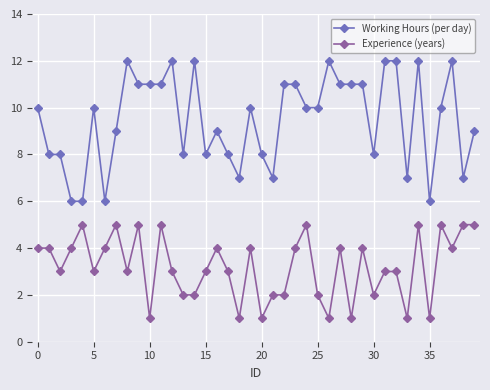

Which series has the largest total across all categories?

Working Hours (per day)